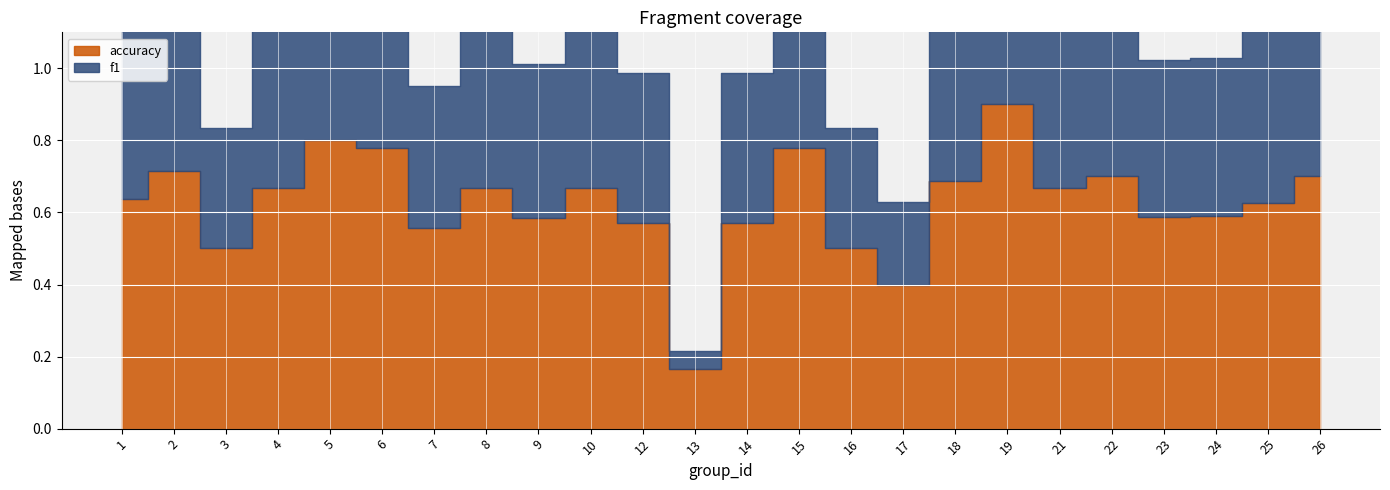

What is the difference between the maximum and minimum values in the accuracy series?

0.7